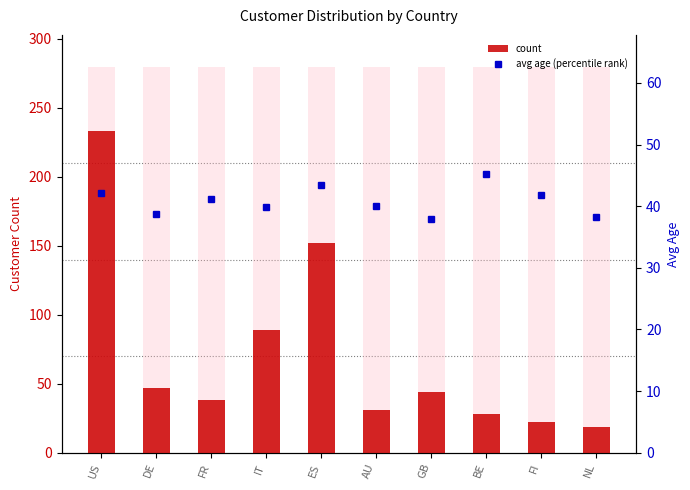

The count series shows 95.5 at ES. True or false?

False